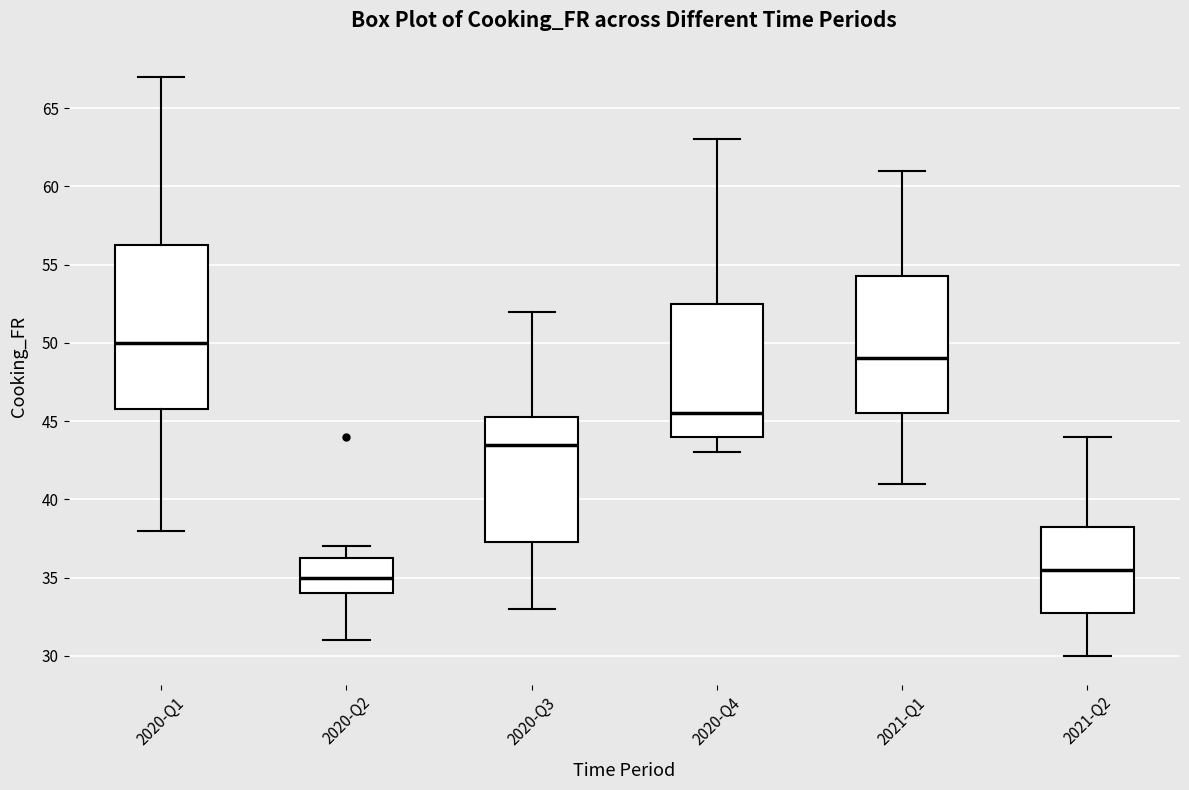

Which box has the lowest median line?

2020-Q2